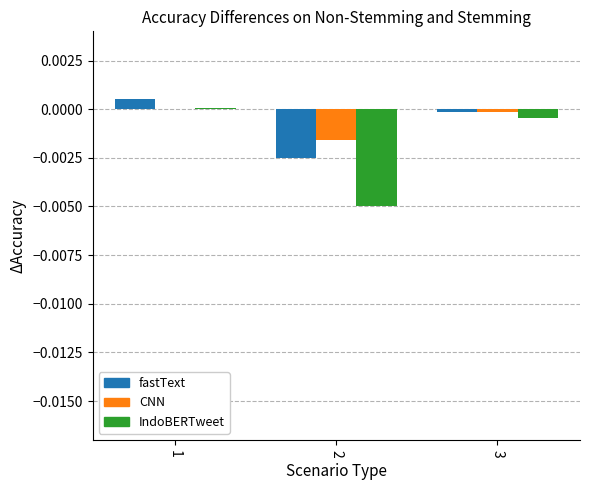

Are the bars horizontal?

No